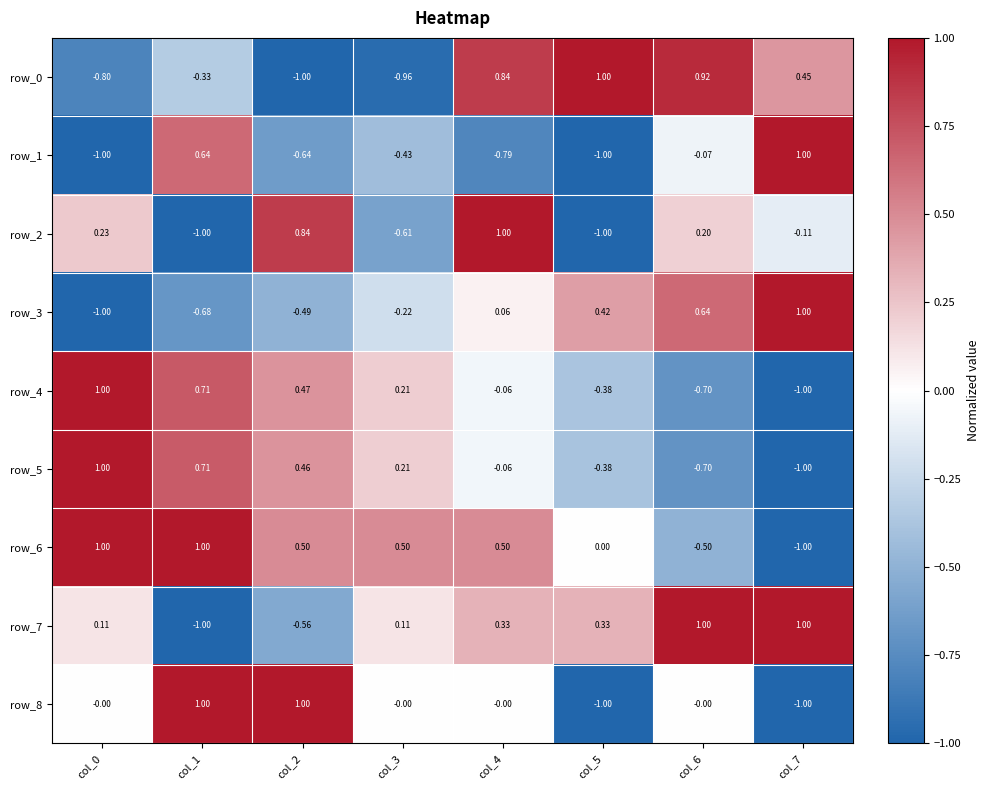

At how many categories does at least one series exceed 0?

8